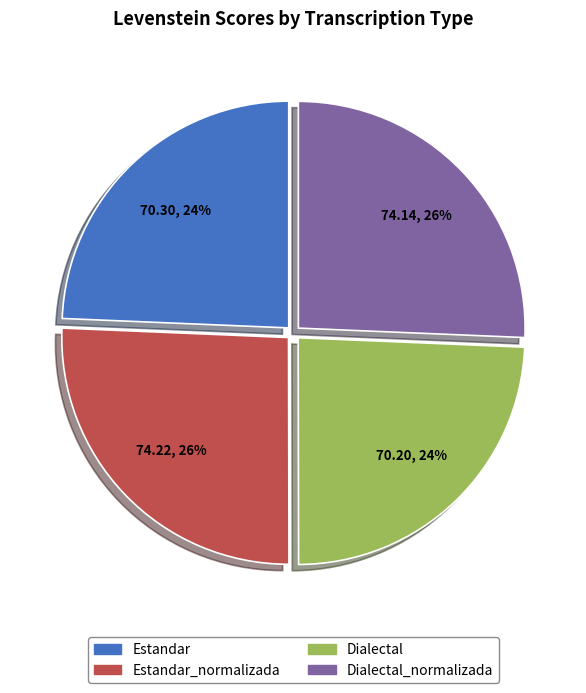

To the nearest percent, what is the average slice percentage?

25%